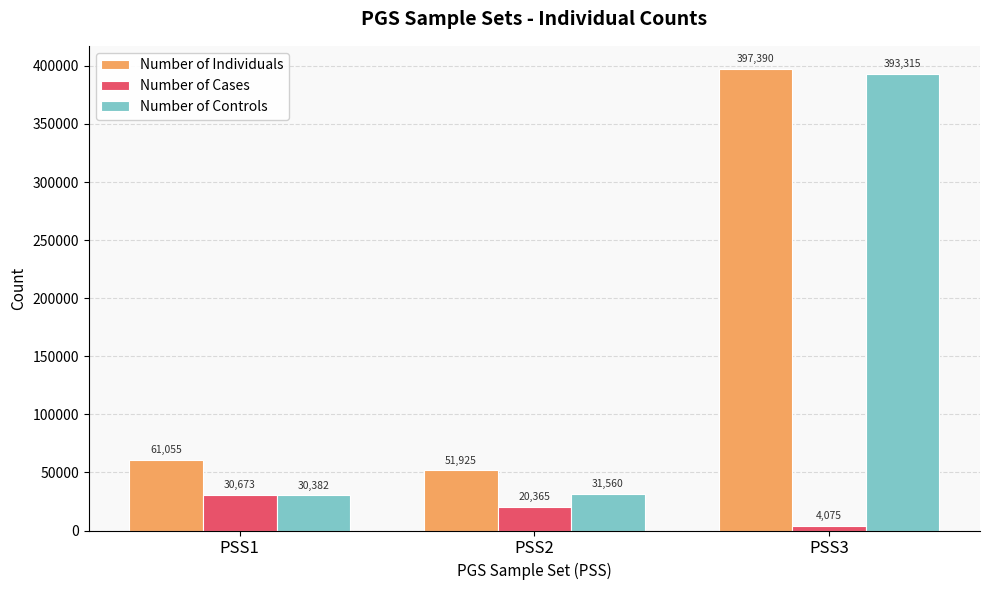

Which series has the largest total across all categories?

Number of Individuals